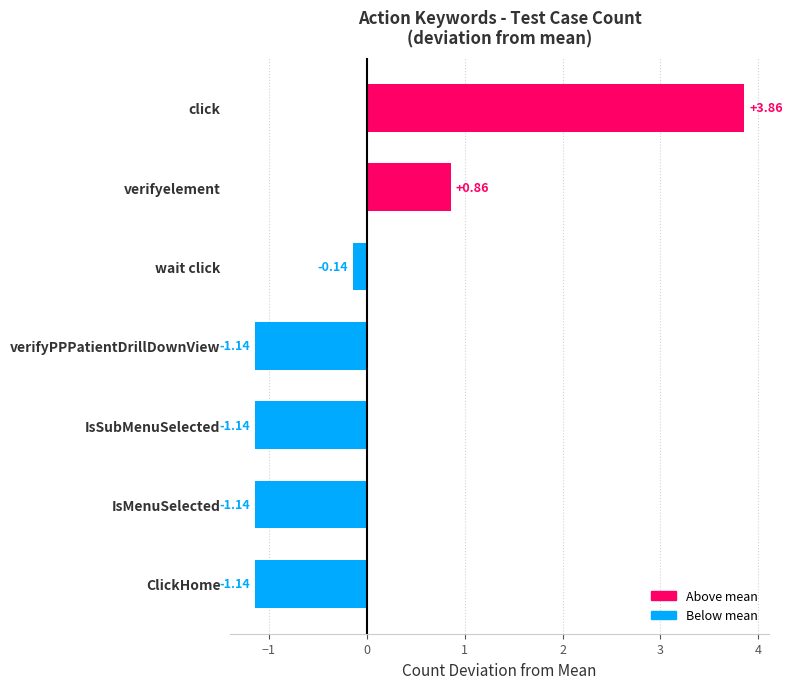

What is the difference between the maximum and second lowest values?

5.0